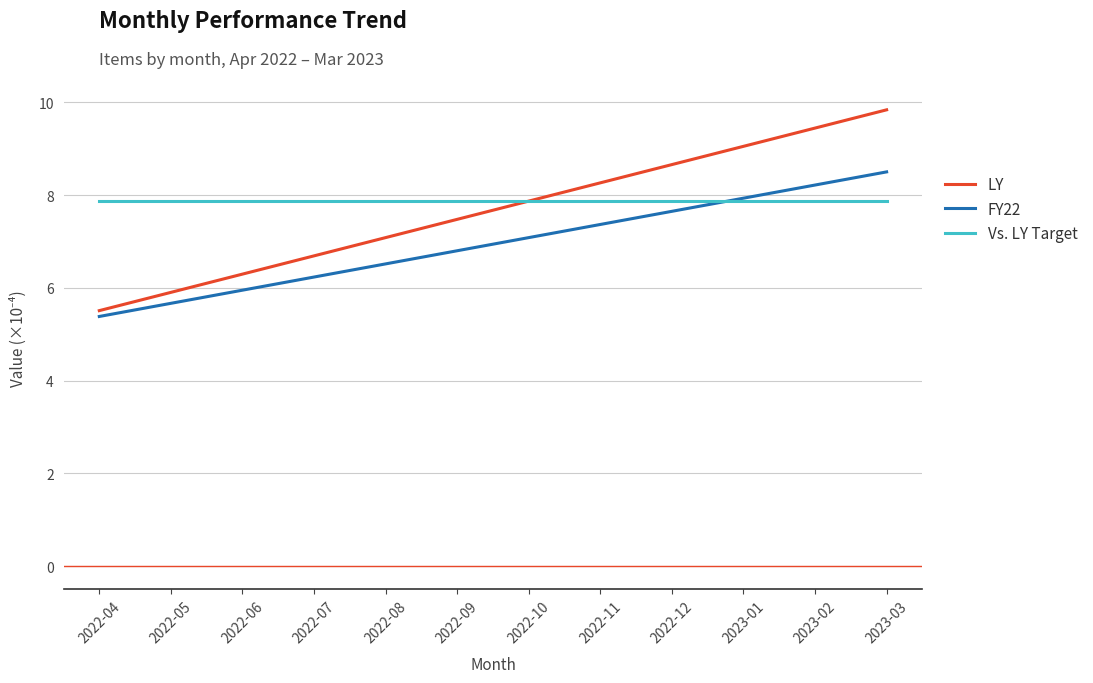

What position from the left is 2022-08?

5